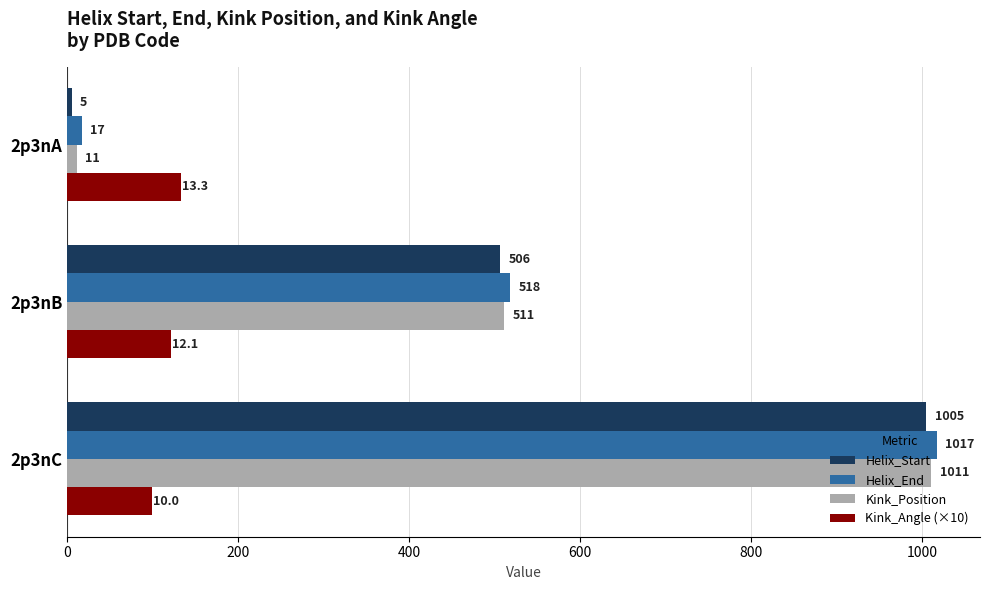

Is the value of Helix_Start at 2p3nA greater than the value of Kink_Angle (×10) at 2p3nB?

No